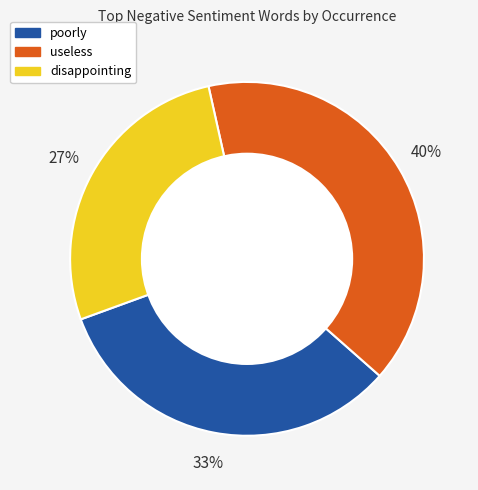

Does useless account for over 50% of the chart?

No